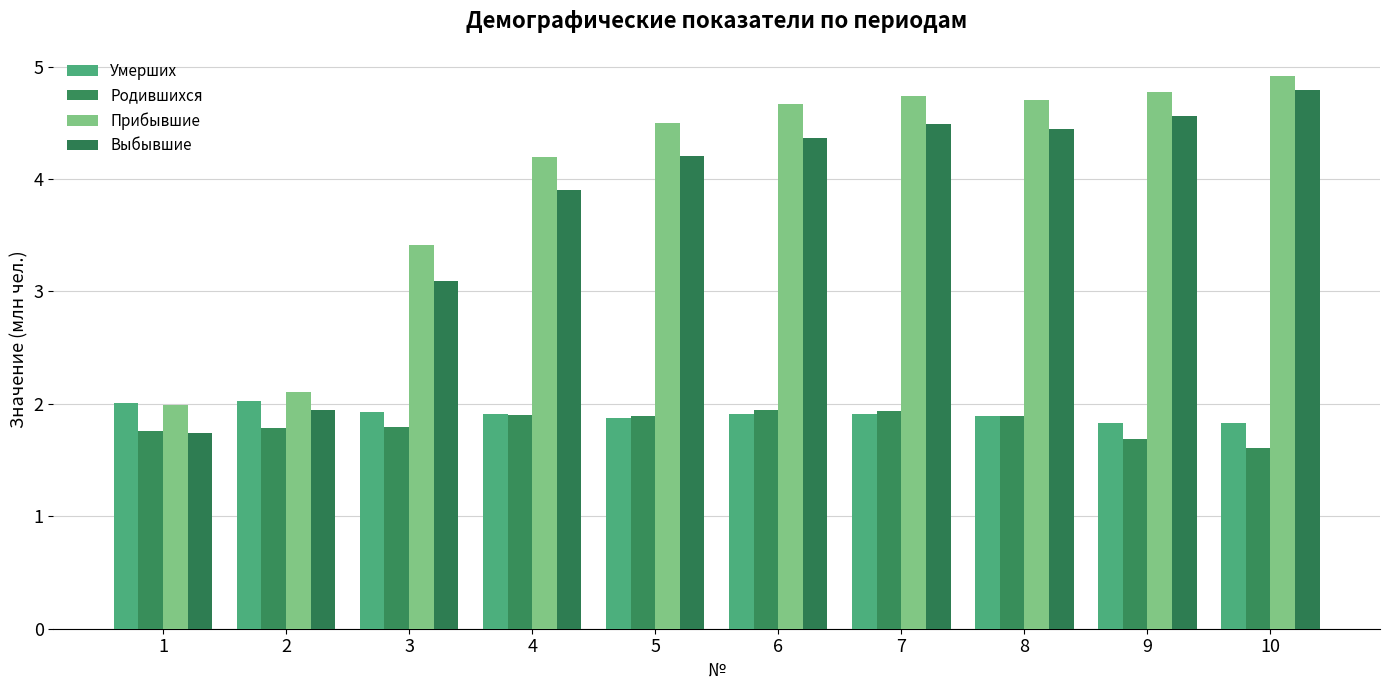

What is the approximate value of Родившихся at 5?

1.9